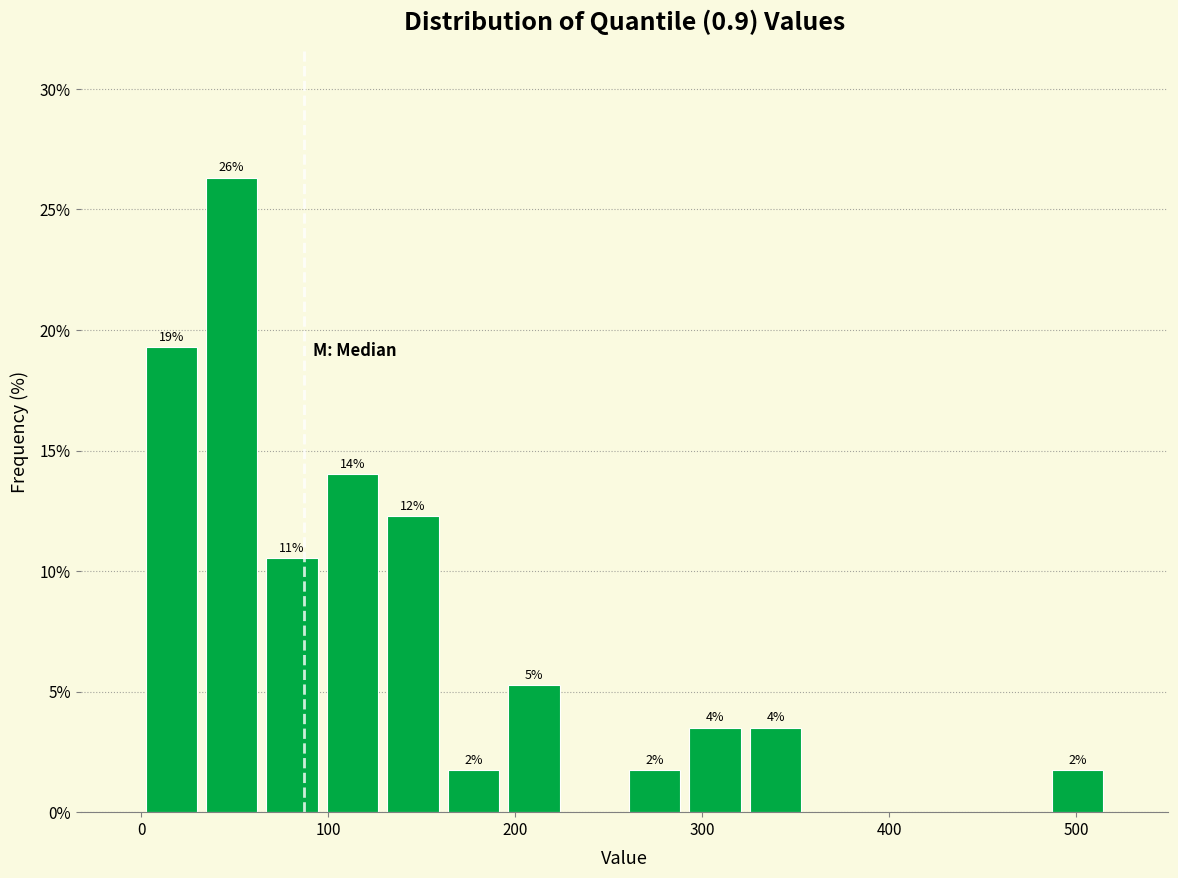

Around what value on the x-axis is the tallest bar? Give the approximate position of its centre, as read against the axis.

50